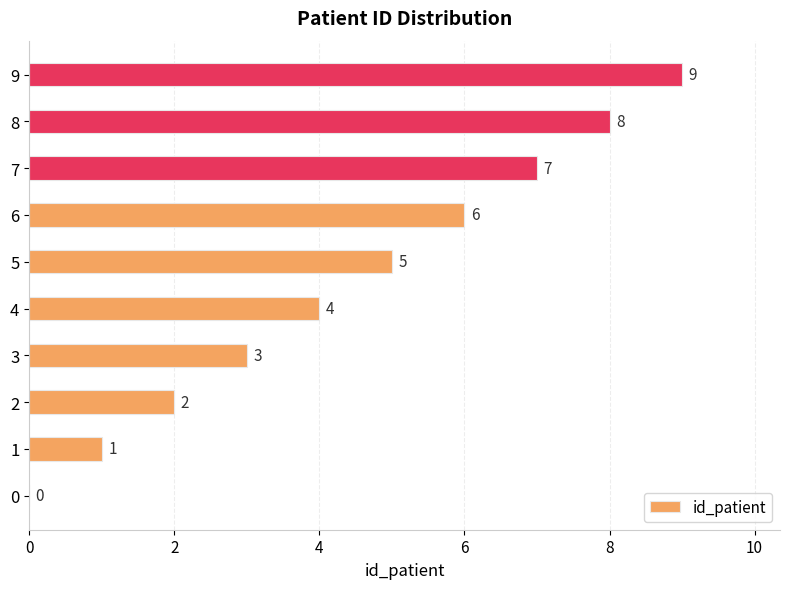

The chart shows a value of 3 at 4. True or false?

False